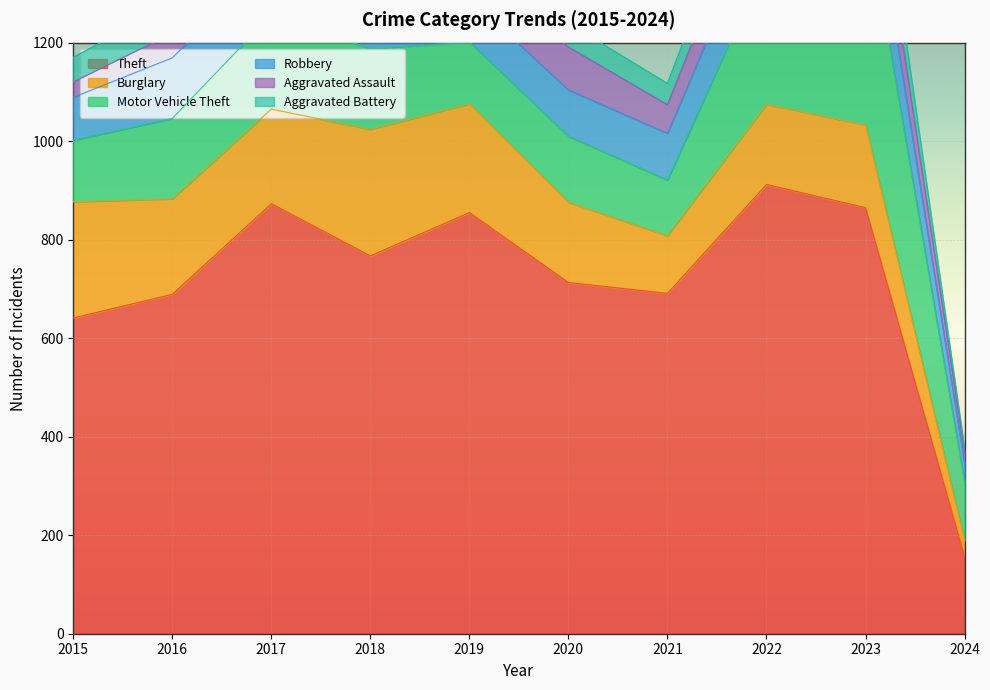

What is the maximum value for Theft?

912